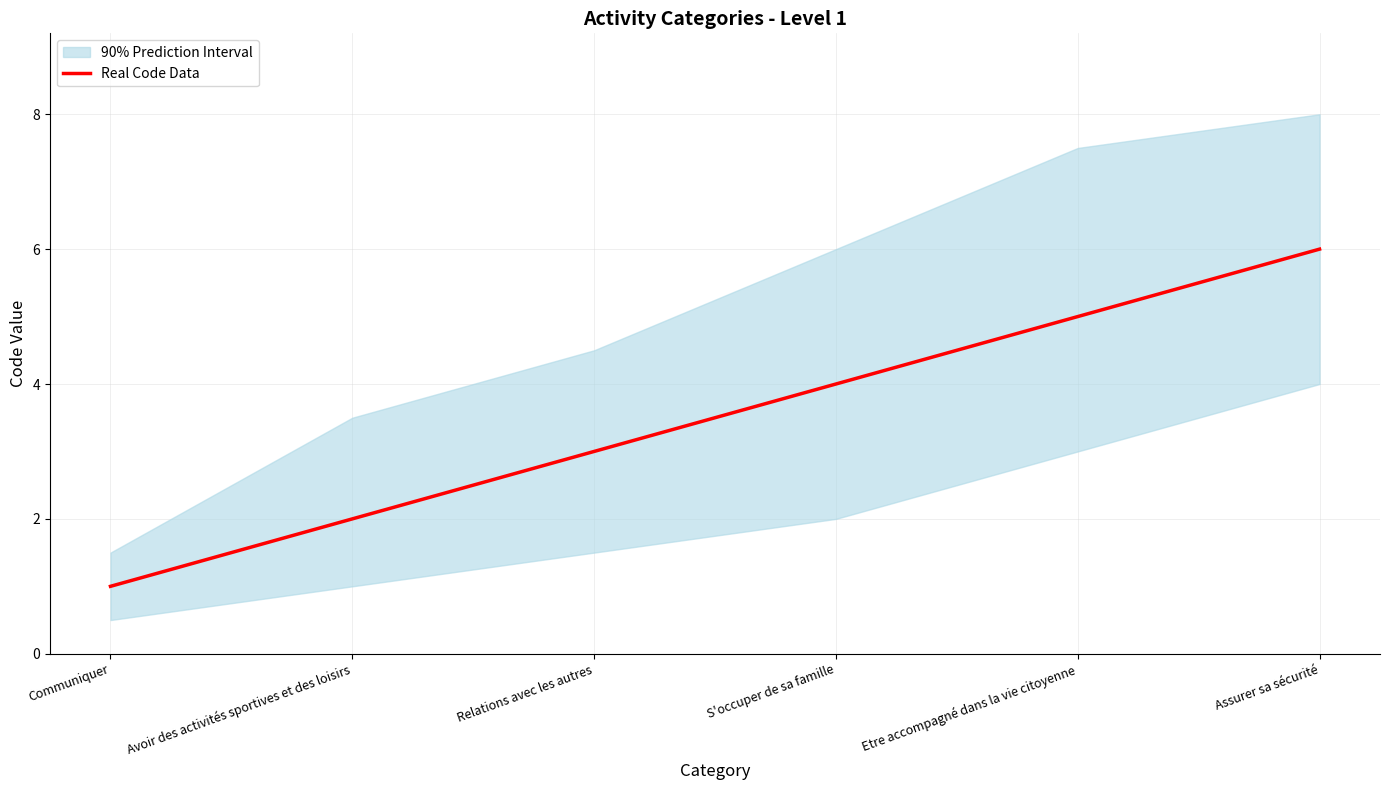

Rank the categories by value from highest to lowest.

Assurer sa sécurité, Etre accompagné dans la vie citoyenne, S'occuper de sa famille, Relations avec les autres, Avoir des activités sportives et des loisirs, Communiquer